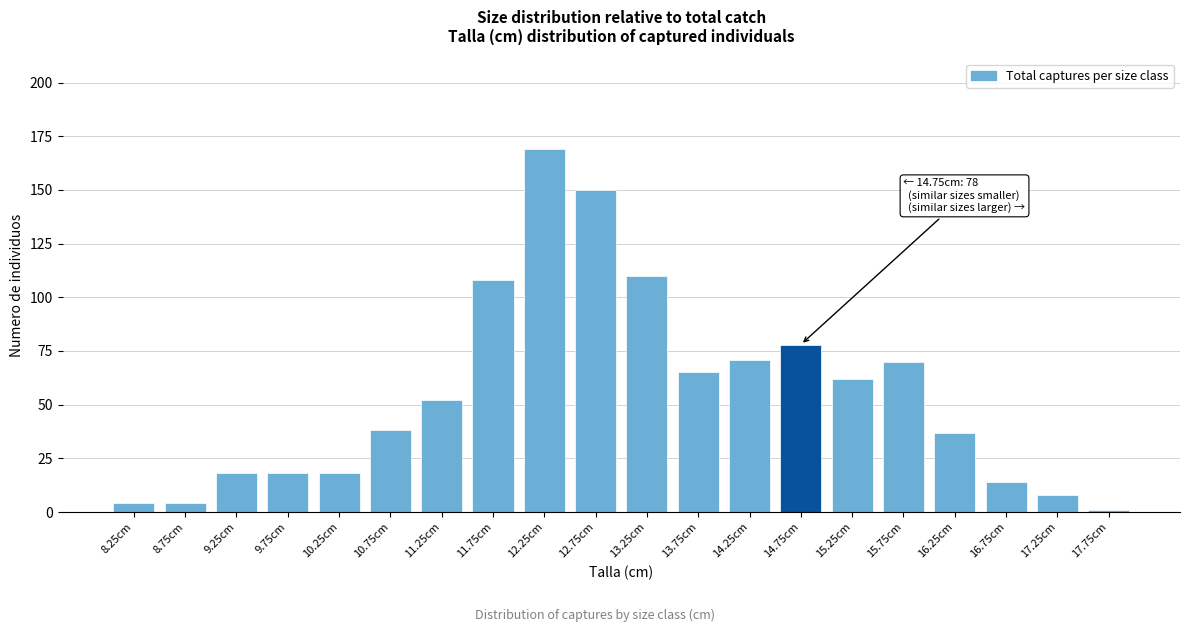

Reading left to right, transcribe all the data shown in this chart.

8.25cm=4	8.75cm=4	9.25cm=18	9.75cm=18	10.25cm=18	10.75cm=38	11.25cm=52	11.75cm=108	12.25cm=169	12.75cm=150	13.25cm=110	13.75cm=65	14.25cm=71	14.75cm=78	15.25cm=62	15.75cm=70	16.25cm=37	16.75cm=14	17.25cm=8	17.75cm=1